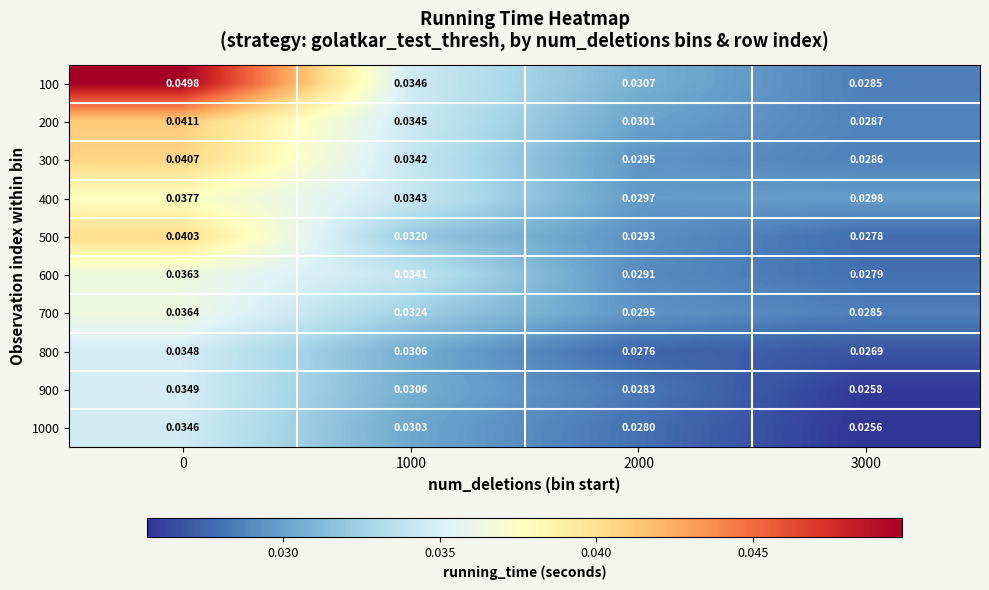

Is the value of 800 at 2000 greater than the value of 1000 at 3000?

Yes